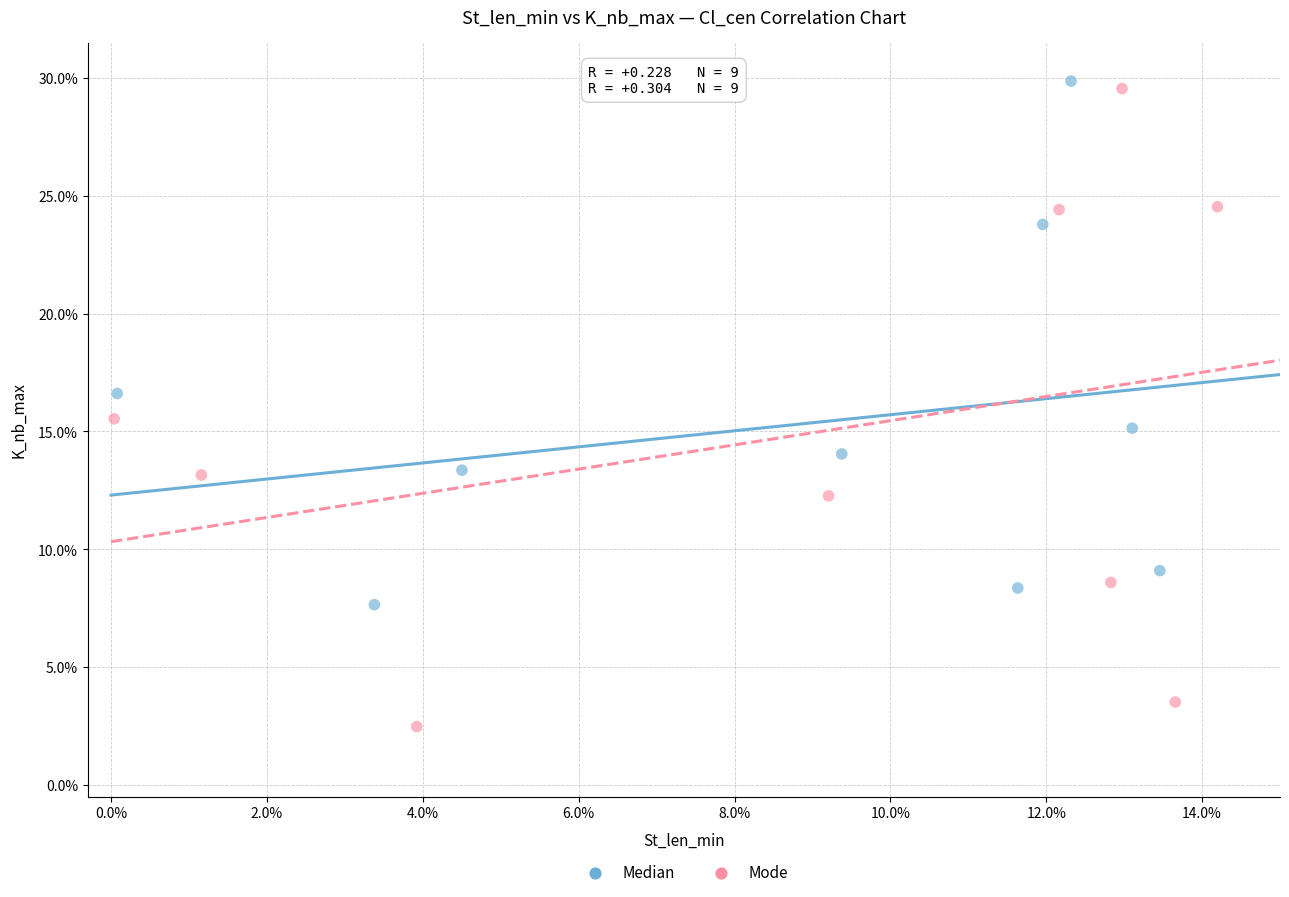

Which series reaches the minimum Y coordinate?

Mode